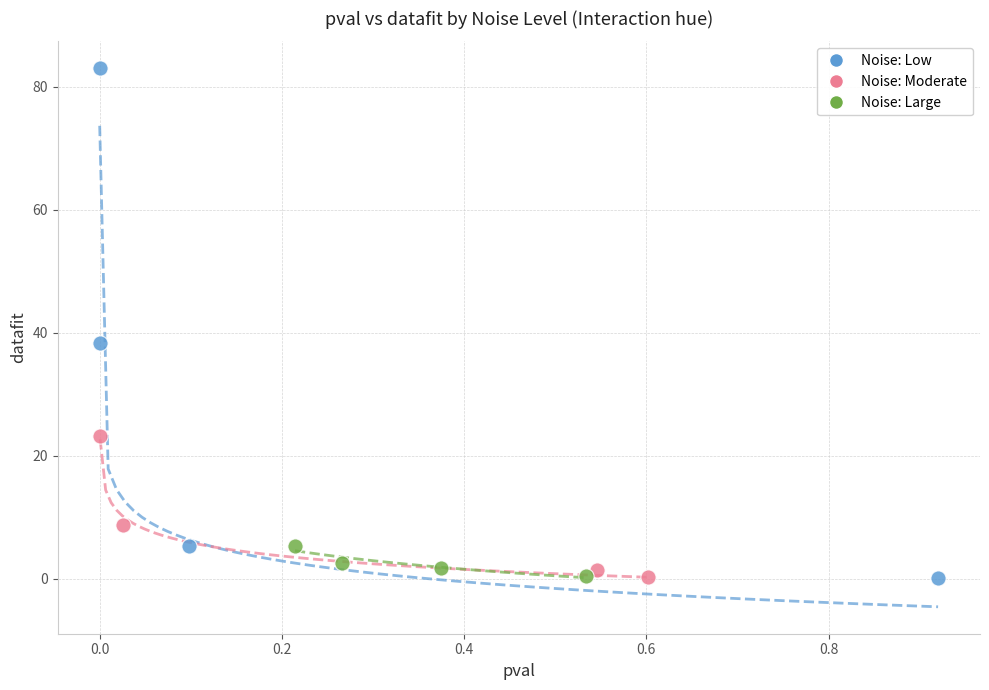

Which series has the largest Y range (max minus min)?

Noise: Low